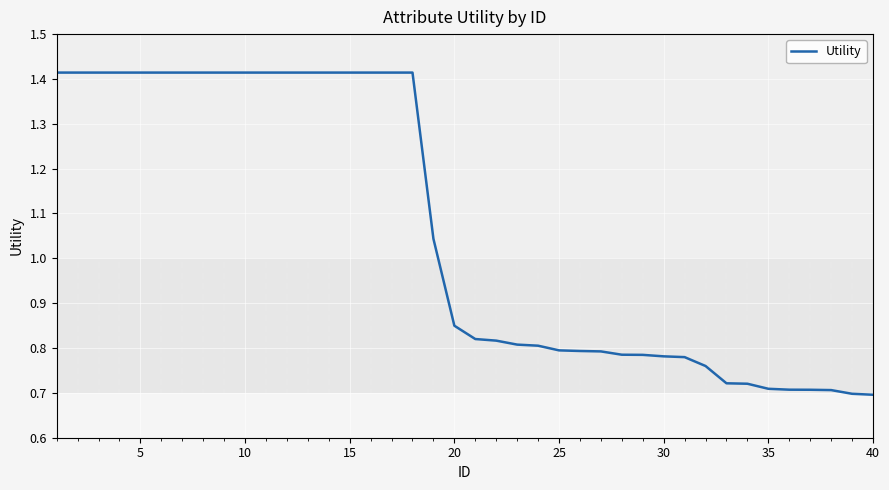

Does the chart have visible grid lines?

Yes